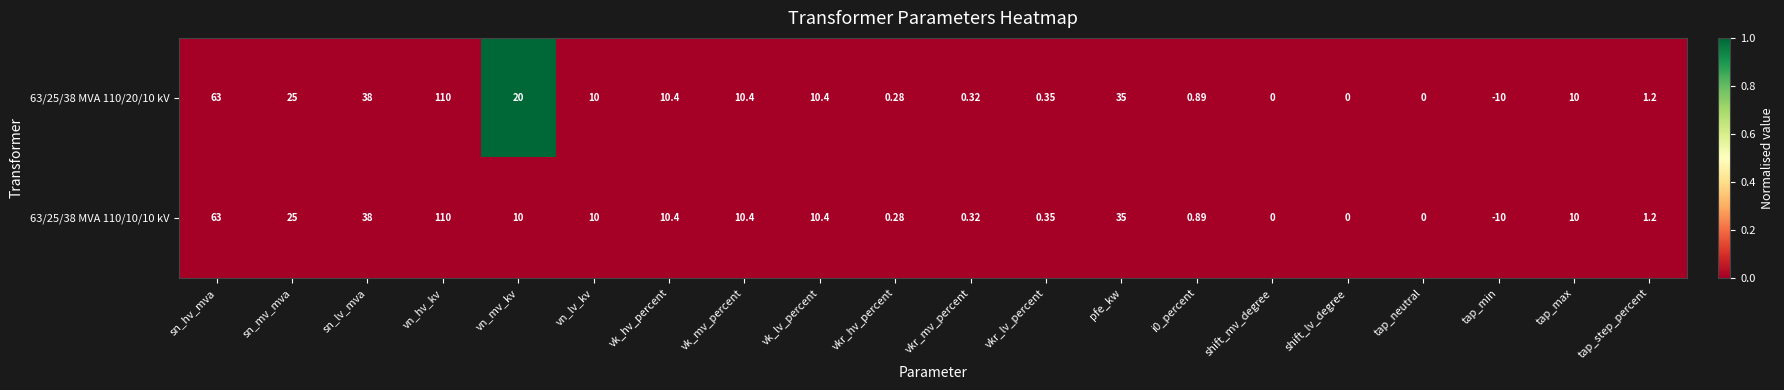

At which label is 63/25/38 MVA 110/20/10 kV closest to 50?

sn_lv_mva